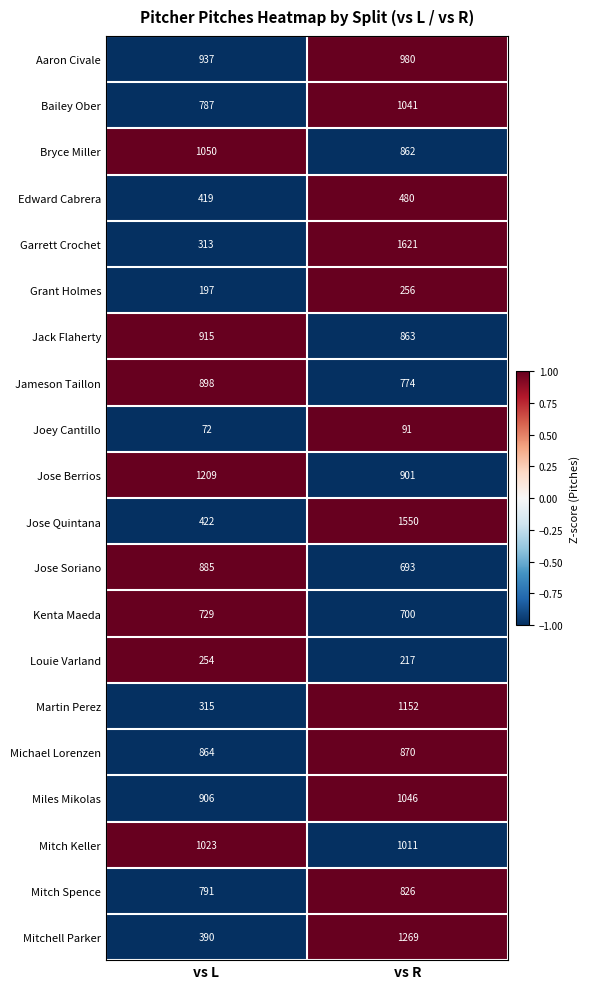

What is the spread (max minus min) of values at vs R?

1530